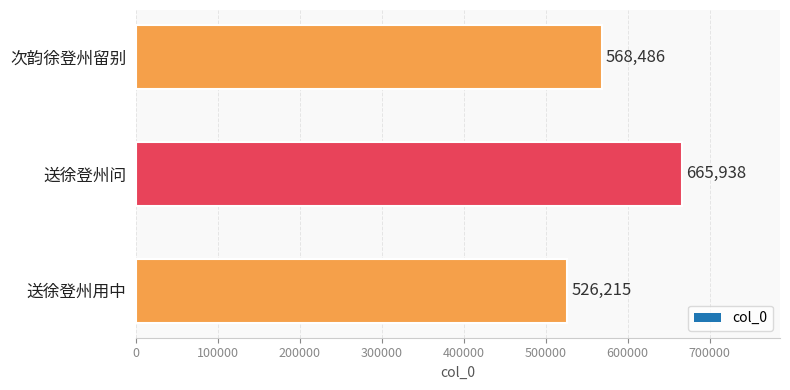

How many data points are less than 568486?

1